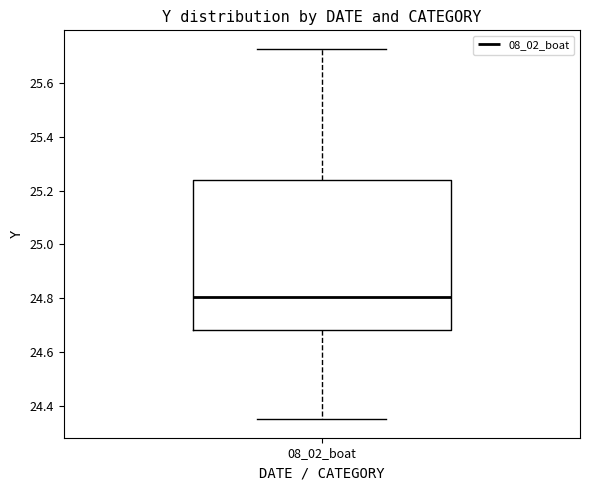

Transcribe this box plot: give where the median line is, the range the box spans, and where the two whiskers end, as read against the y-axis. The values are not printed on the chart, so give them approximately, as read against the axis.

median 24.80, box 24.68 to 25.24, whiskers 24.34 to 25.72